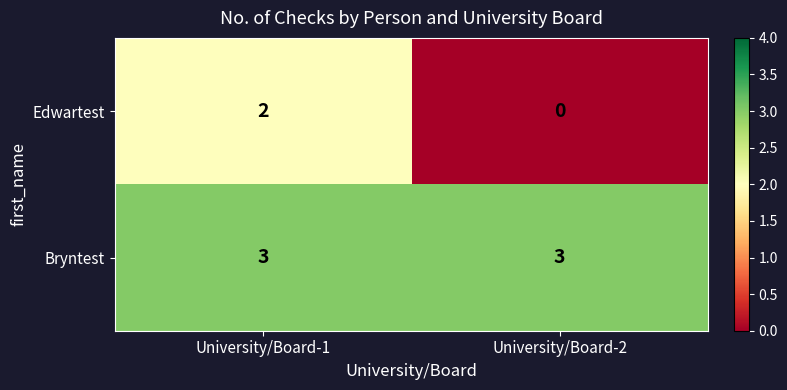

The Bryntest series shows 5 at University/Board-1. True or false?

False